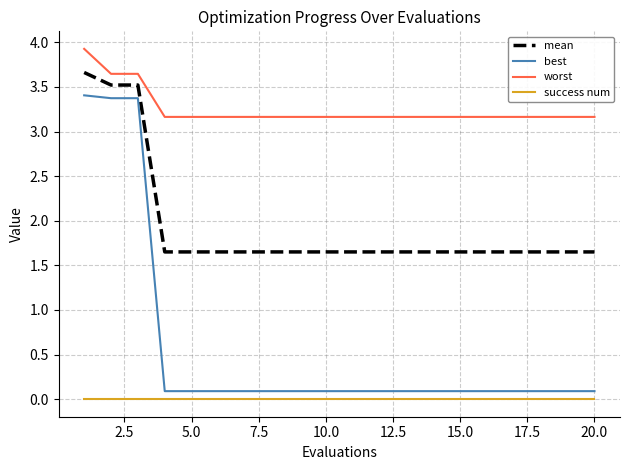

What is the highest value of the worst series?

3.9